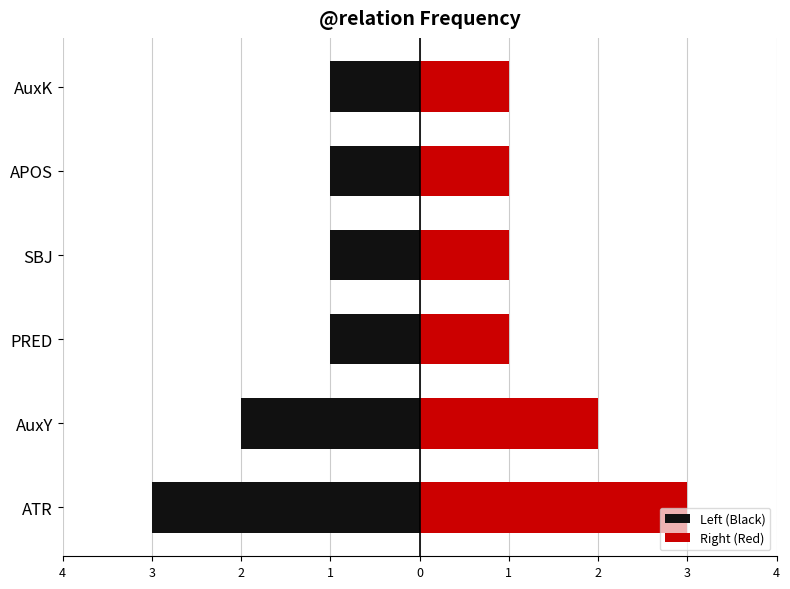

Which series changed the most between AuxY and PRED?

Left (Black)